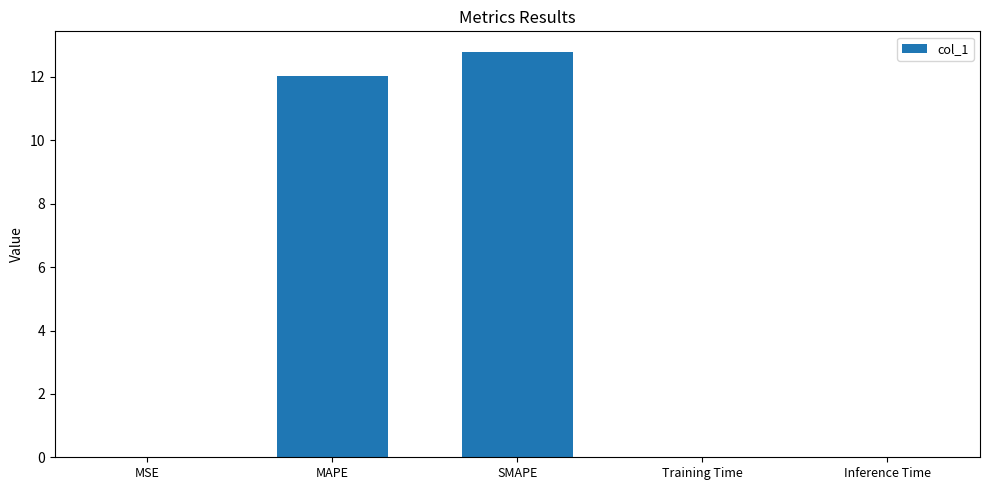

What is the maximum value shown in the chart?

12.8